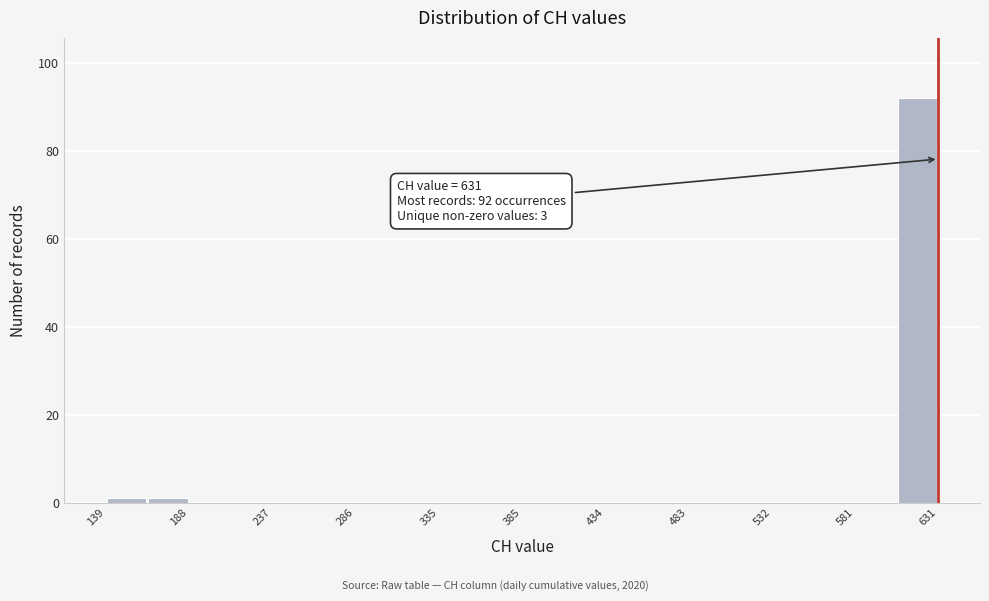

Over which range of the x-axis is the bar tallest?

605 to 630